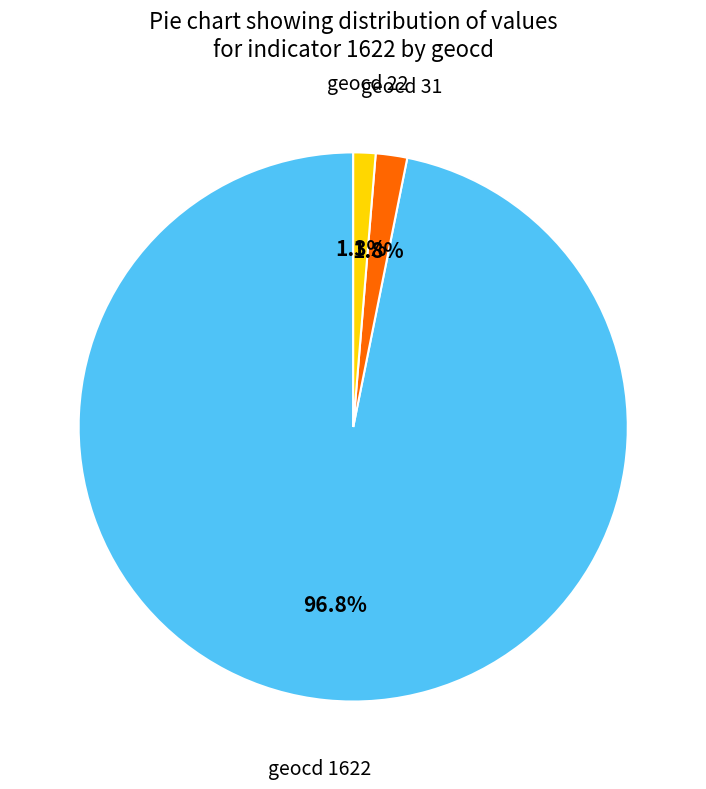

Is there any slice that represents more than half of the pie?

Yes